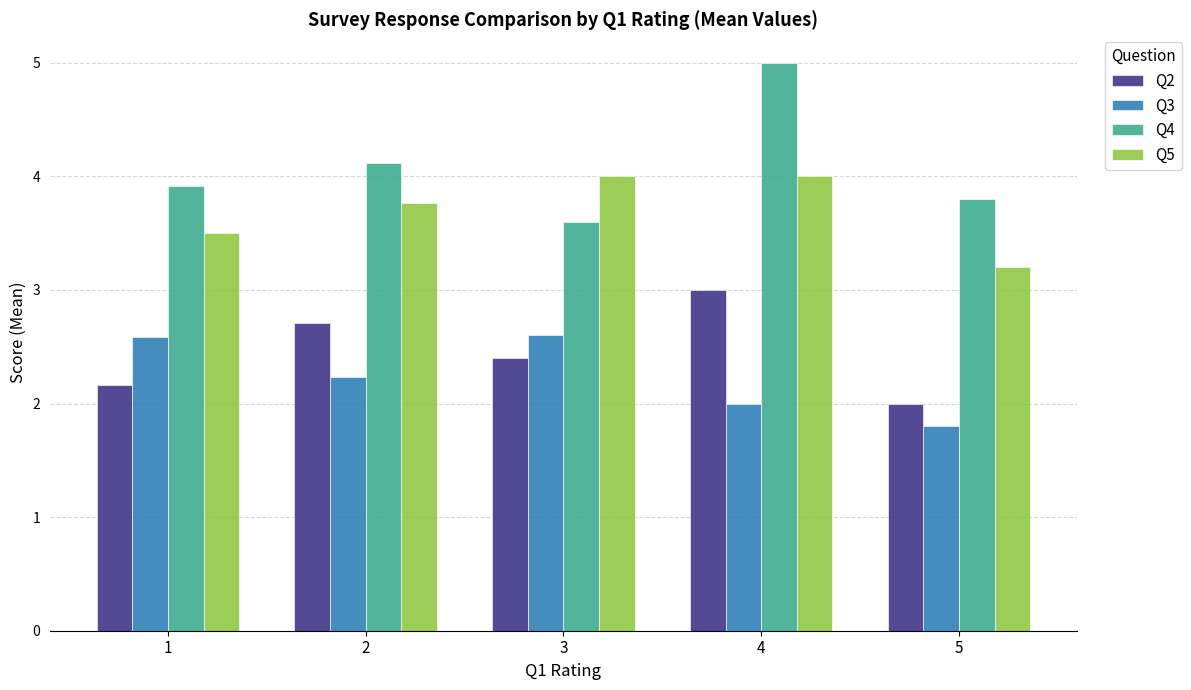

Which series changed the most between 1 and 2?

Q2